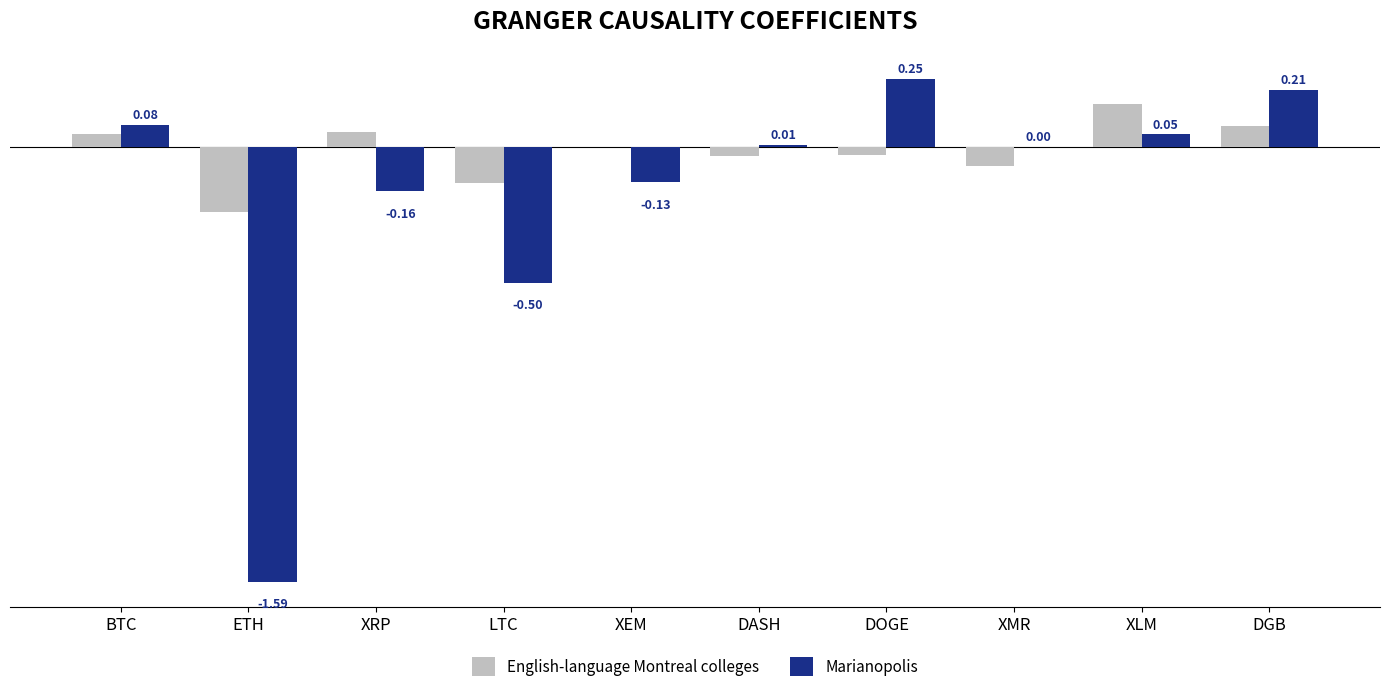

Which category has the highest value across all series?

DOGE